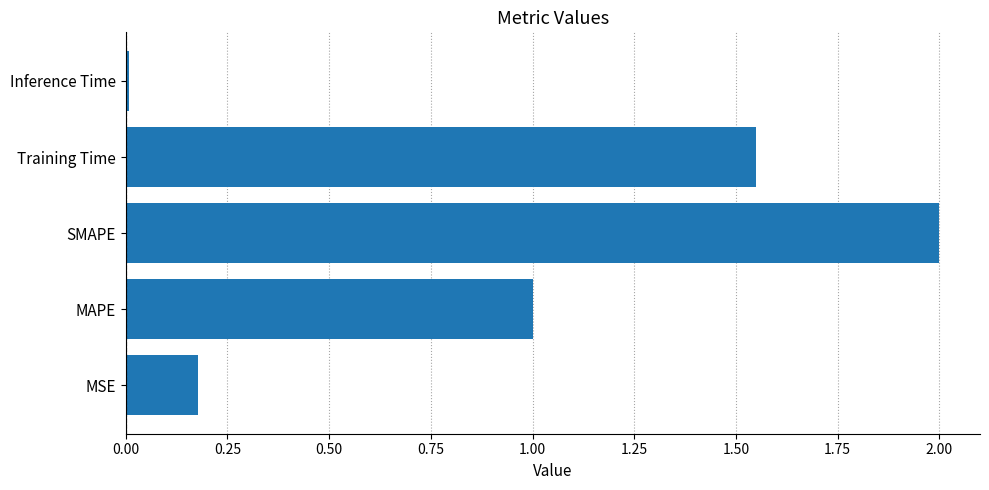

What value does the data have at MAPE?

1.0